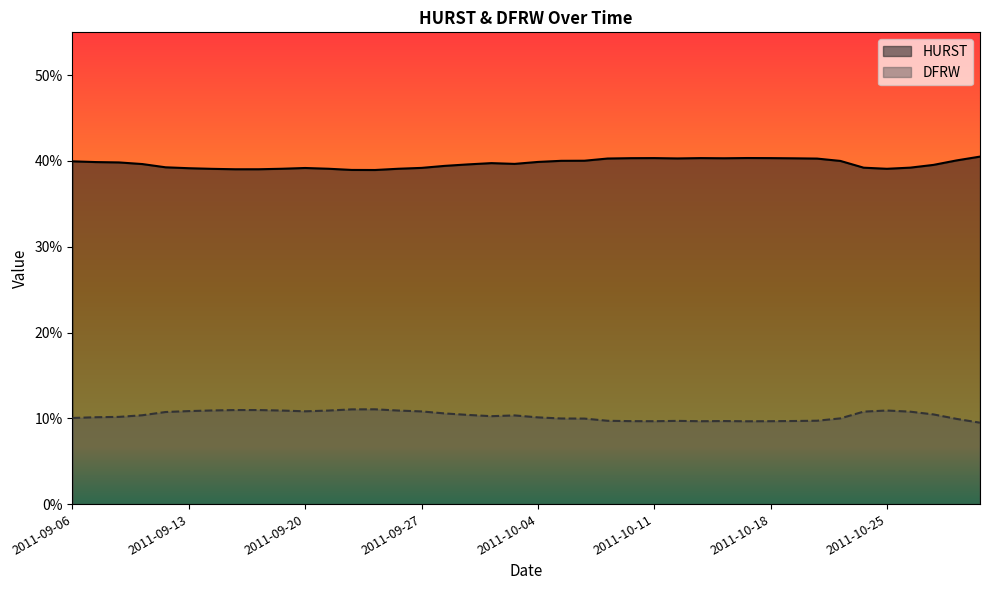

Reading left to right, transcribe all the data shown in this chart.

HURST: 2011-09-06=0.4	2011-09-07=0.4	2011-09-08=0.4	2011-09-09=0.4	2011-09-12=0.4	2011-09-13=0.4	2011-09-14=0.4	2011-09-15=0.4	2011-09-16=0.4	2011-09-19=0.4	2011-09-20=0.4	2011-09-21=0.4	2011-09-22=0.4	2011-09-23=0.4	2011-09-26=0.4	2011-09-27=0.4	2011-09-28=0.4	2011-09-29=0.4	2011-09-30=0.4	2011-10-03=0.4	2011-10-04=0.4	2011-10-05=0.4	2011-10-06=0.4	2011-10-07=0.4	2011-10-10=0.4	2011-10-11=0.4	2011-10-12=0.4	2011-10-13=0.4	2011-10-14=0.4	2011-10-17=0.4	2011-10-18=0.4	2011-10-19=0.4	2011-10-20=0.4	2011-10-21=0.4	2011-10-24=0.4	2011-10-25=0.4	2011-10-26=0.4	2011-10-27=0.4	2011-10-28=0.4	2011-10-31=0.4
DFRW: 2011-09-06=0.1	2011-09-07=0.1	2011-09-08=0.1	2011-09-09=0.1	2011-09-12=0.1	2011-09-13=0.1	2011-09-14=0.1	2011-09-15=0.1	2011-09-16=0.1	2011-09-19=0.1	2011-09-20=0.1	2011-09-21=0.1	2011-09-22=0.1	2011-09-23=0.1	2011-09-26=0.1	2011-09-27=0.1	2011-09-28=0.1	2011-09-29=0.1	2011-09-30=0.1	2011-10-03=0.1	2011-10-04=0.1	2011-10-05=0.1	2011-10-06=0.1	2011-10-07=0.1	2011-10-10=0.1	2011-10-11=0.1	2011-10-12=0.1	2011-10-13=0.1	2011-10-14=0.1	2011-10-17=0.1	2011-10-18=0.1	2011-10-19=0.1	2011-10-20=0.1	2011-10-21=0.1	2011-10-24=0.1	2011-10-25=0.1	2011-10-26=0.1	2011-10-27=0.1	2011-10-28=0.1	2011-10-31=0.1